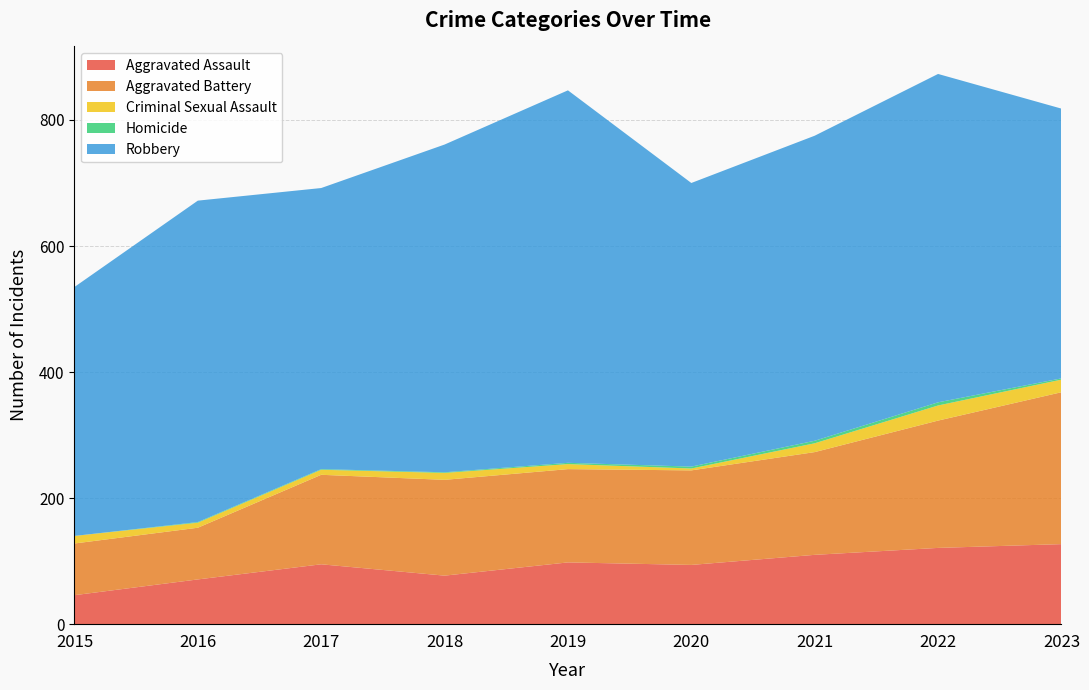

Reading left to right, what are all the values shown in this chart?

Aggravated Assault: 2015=46	2016=71	2017=95	2018=77	2019=98	2020=94	2021=110	2022=121	2023=127
Aggravated Battery: 2015=82	2016=82	2017=142	2018=152	2019=148	2020=150	2021=163	2022=202	2023=241
Criminal Sexual Assault: 2015=12	2016=8	2017=8	2018=11	2019=8	2020=3	2021=14	2022=24	2023=20
Homicide: 2015=0	2016=1	2017=1	2018=1	2019=2	2020=3	2021=4	2022=5	2023=2
Robbery: 2015=395	2016=510	2017=446	2018=520	2019=591	2020=450	2021=484	2022=521	2023=428